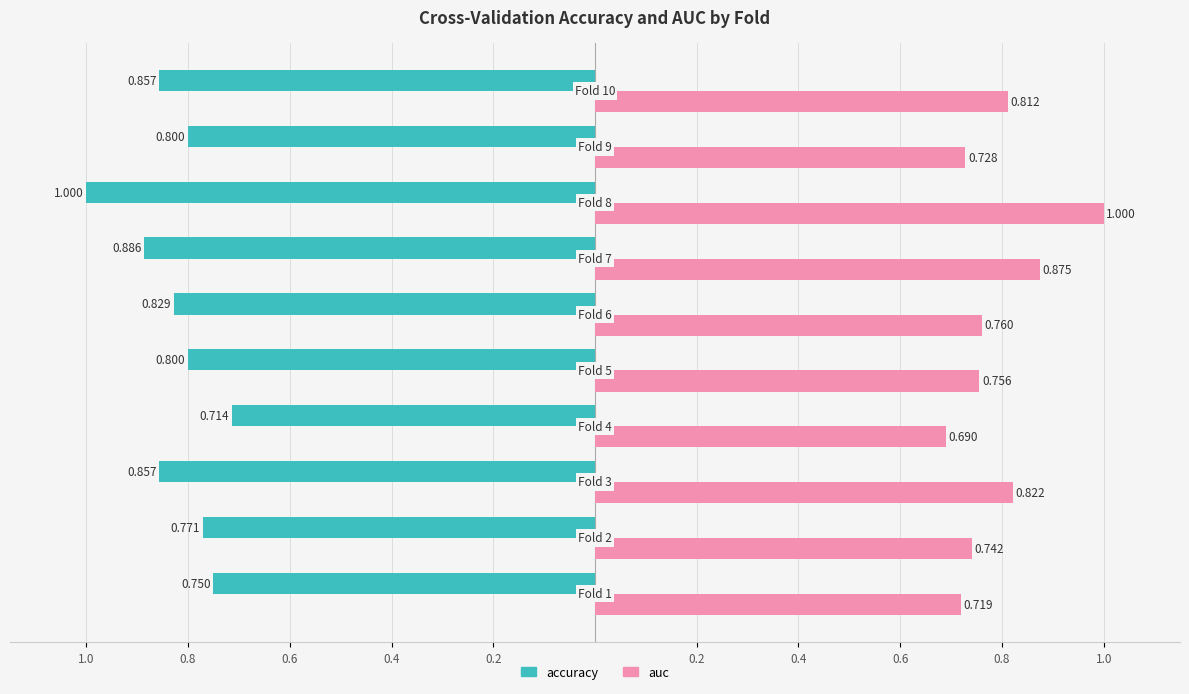

What are all the series names shown in the legend?

accuracy, auc